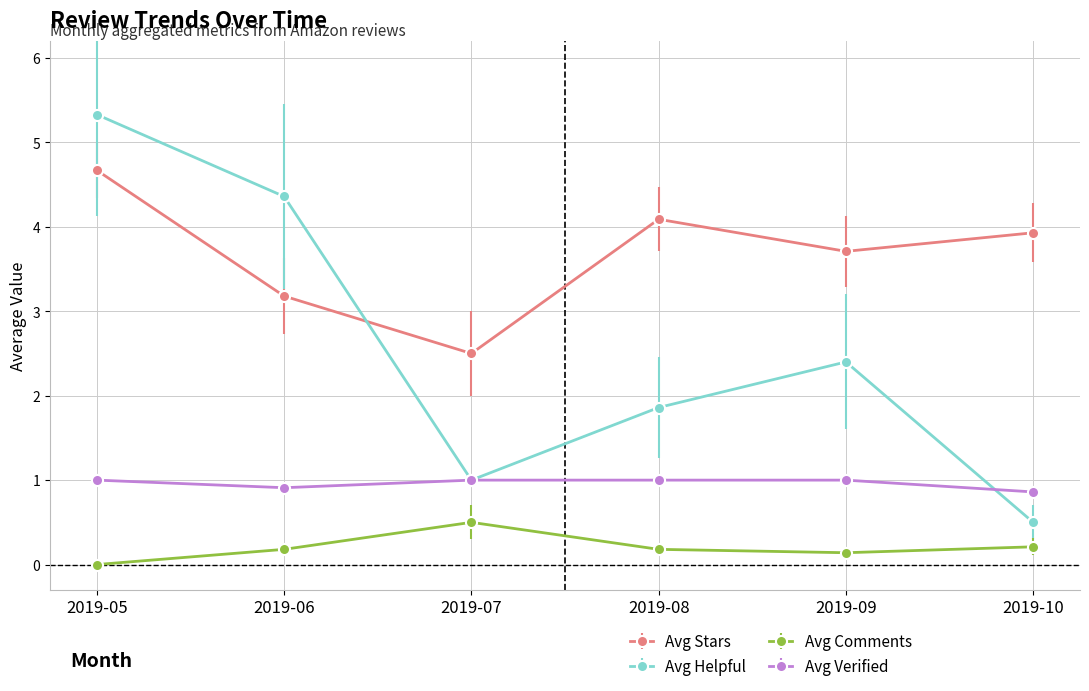

Which label corresponds to the smallest value in the chart?

2019-05